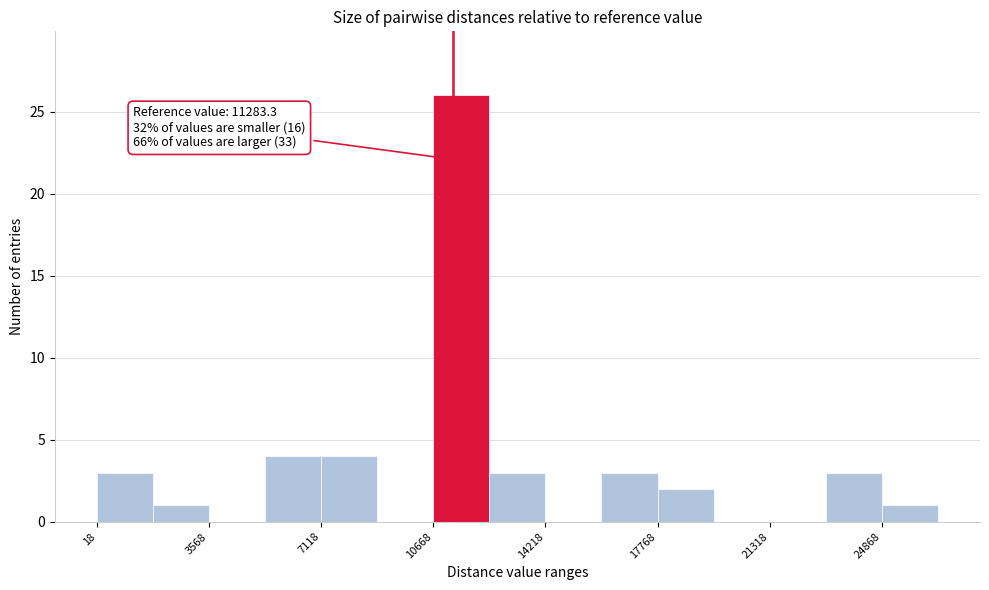

Read against the x-axis, roughly where is the centre of the tallest bar?

11500